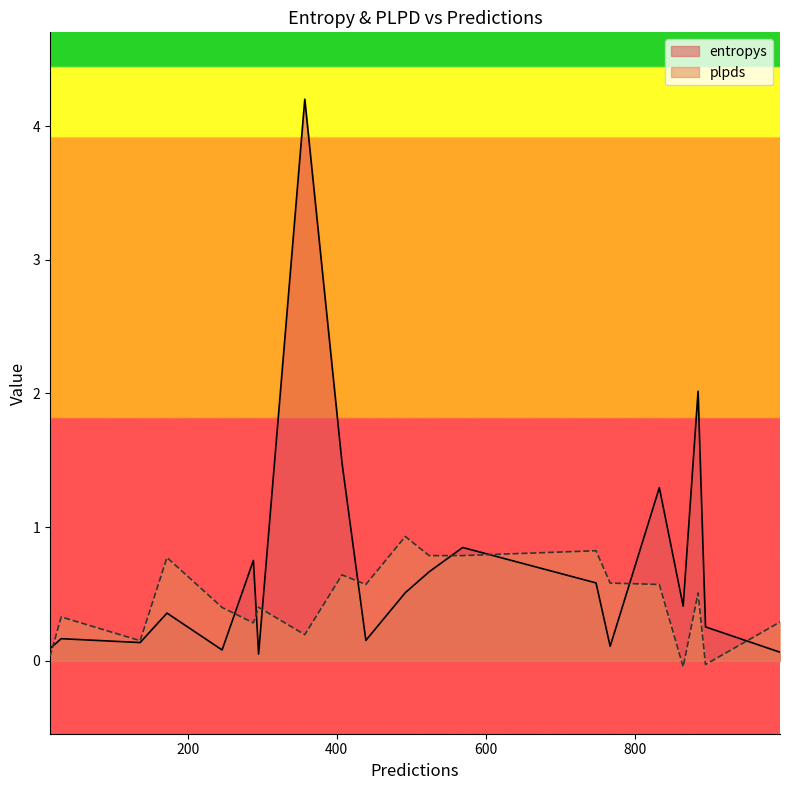

Which series has the largest range (max minus min)?

entropys